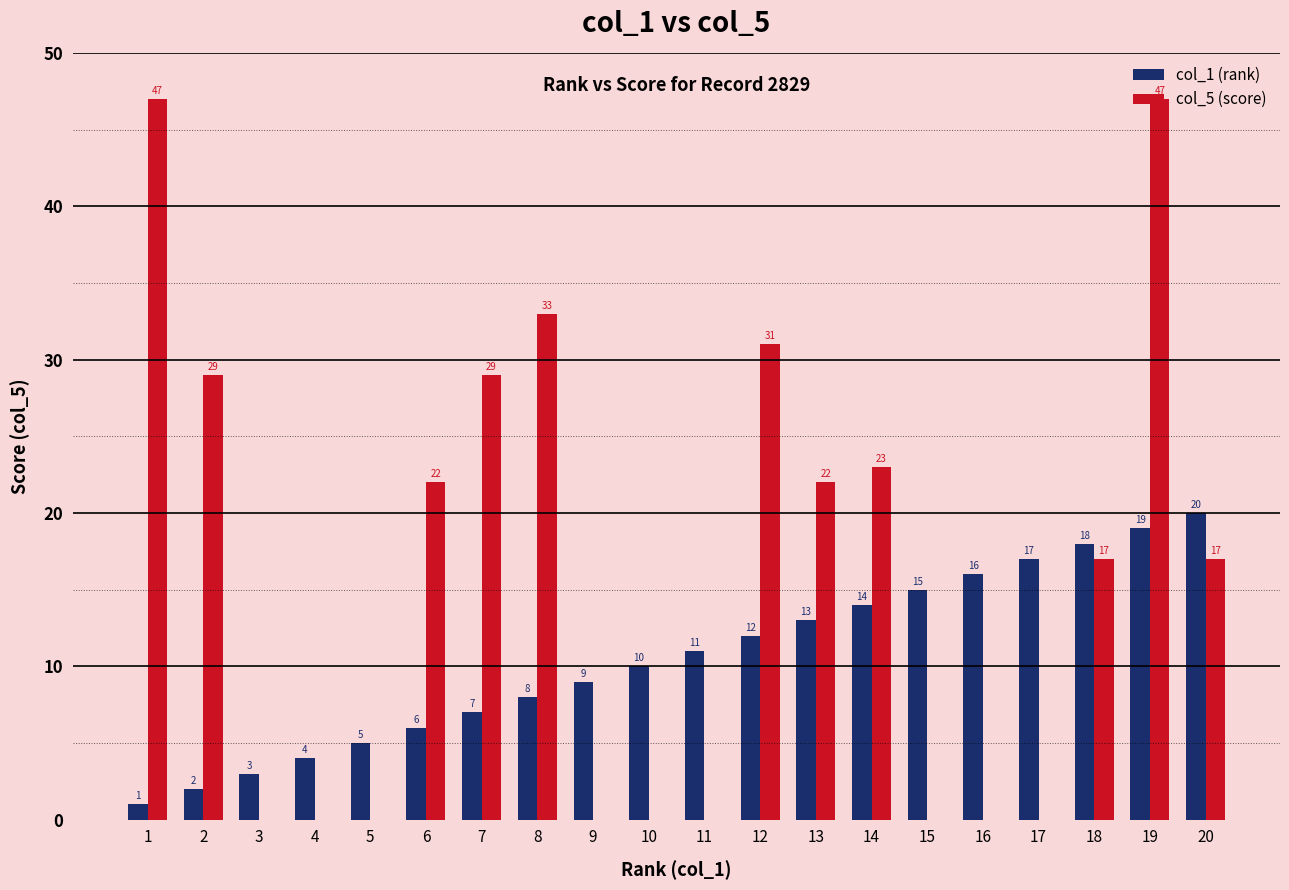

What are all the series names shown in the legend?

col_1 (rank), col_5 (score)